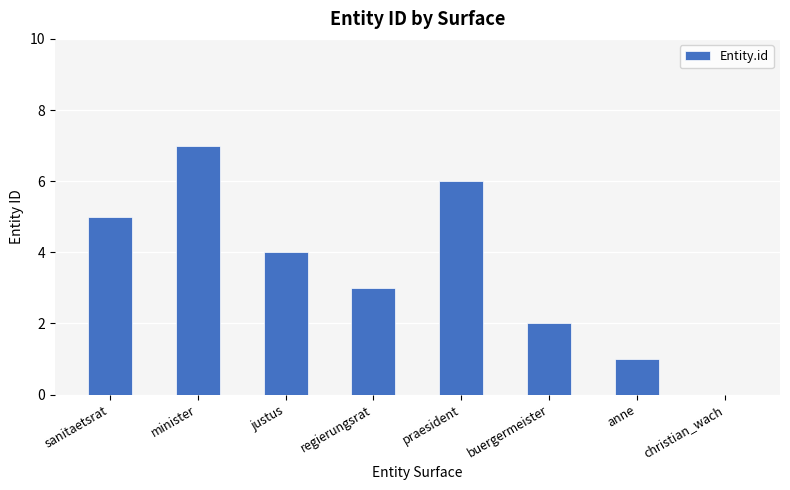

Where does the data first go above 4?

sanitaetsrat